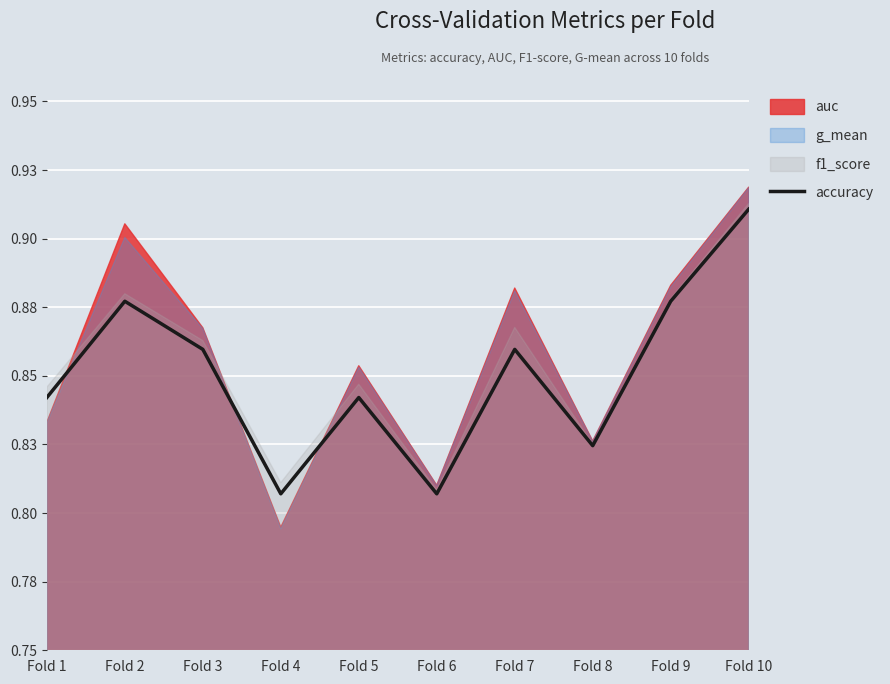

What value does the data have at Fold 6?

0.8